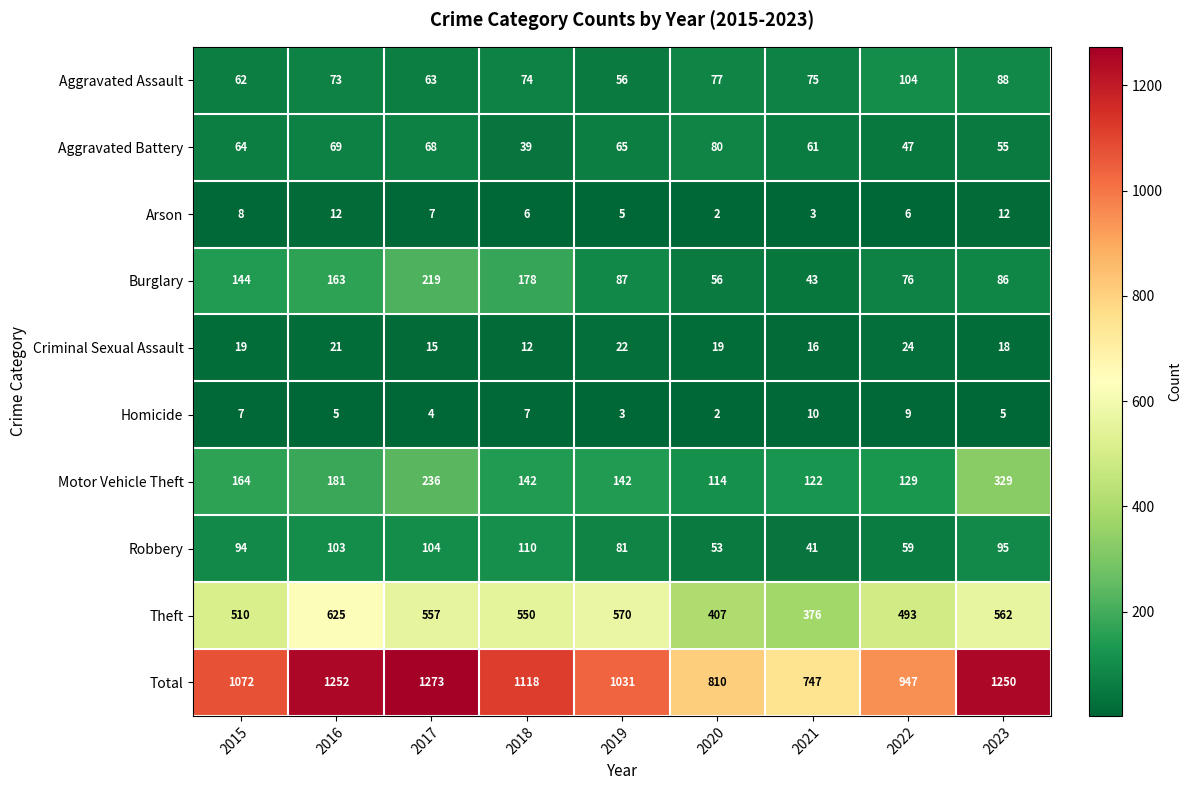

Rank the series by their maximum value, from lowest to highest.

Homicide, Arson, Criminal Sexual Assault, Aggravated Battery, Aggravated Assault, Robbery, Burglary, Motor Vehicle Theft, Theft, Total